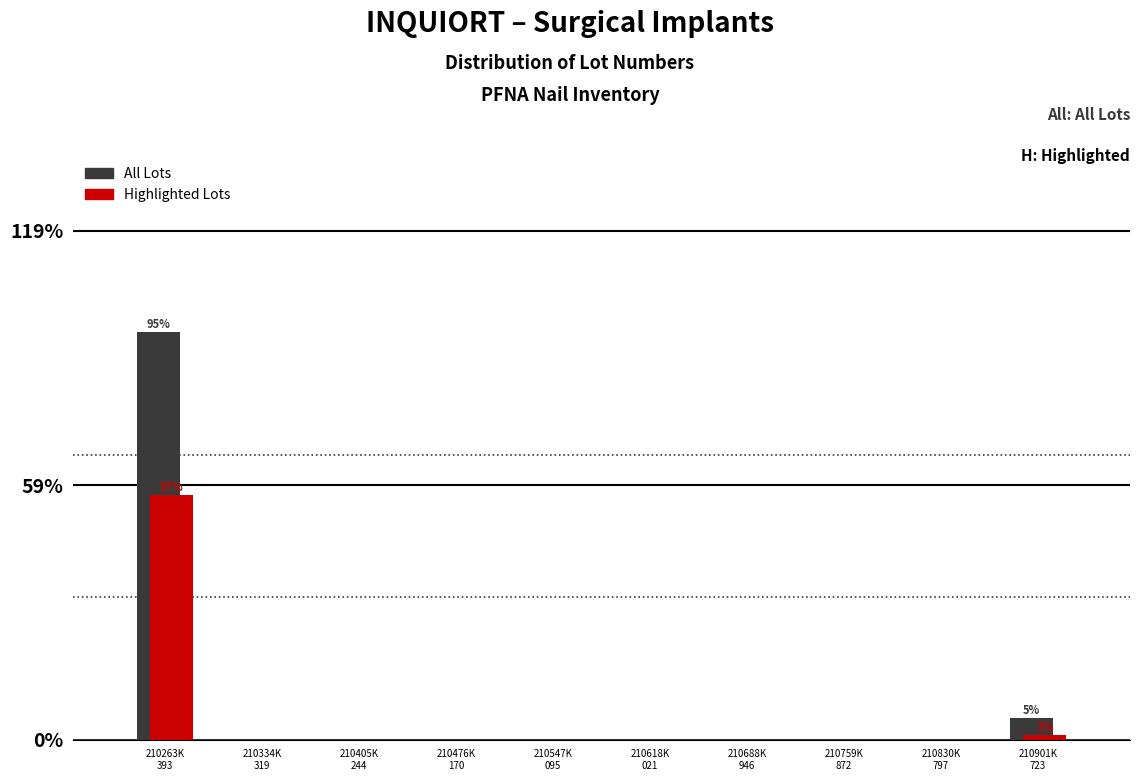

What is the greatest value displayed?

95